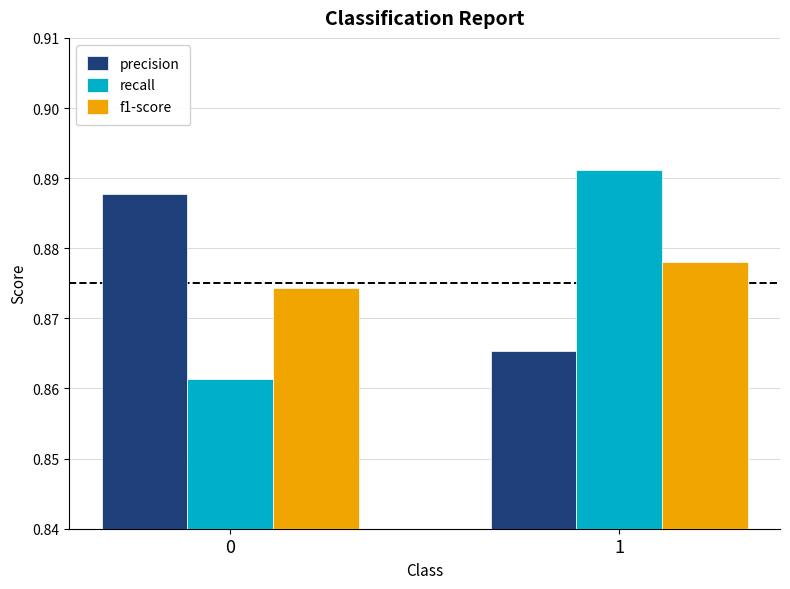

Which series changed the most between 0 and 1?

recall